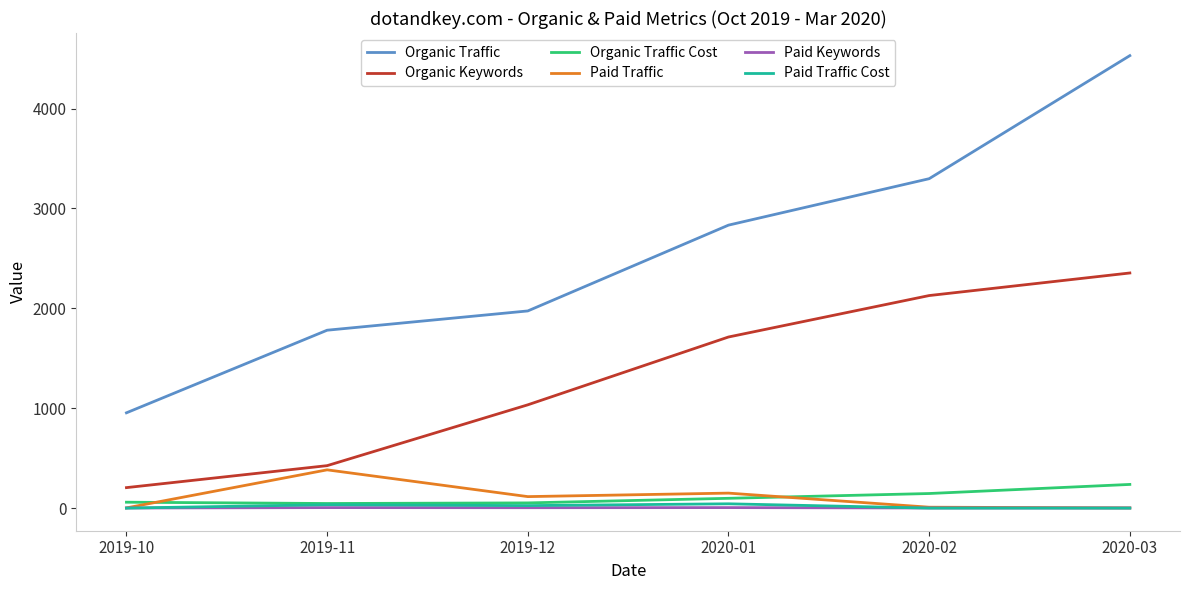

True or false: Organic Traffic has a value of 1781 at 2019-11.

True